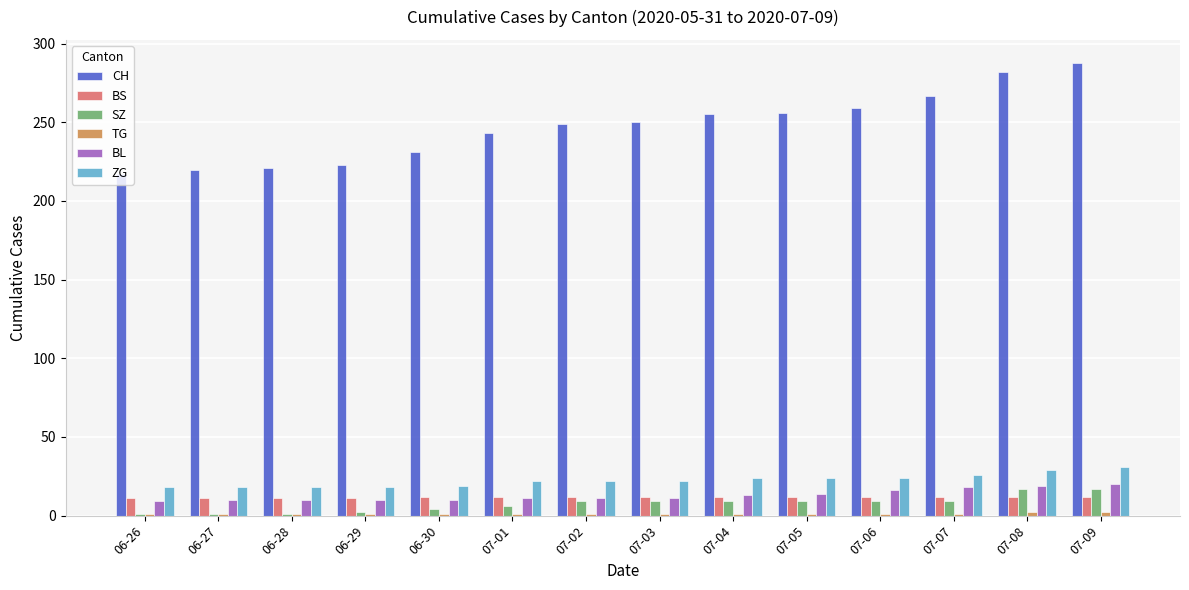

The ZG series shows 29 at 07-08. True or false?

True